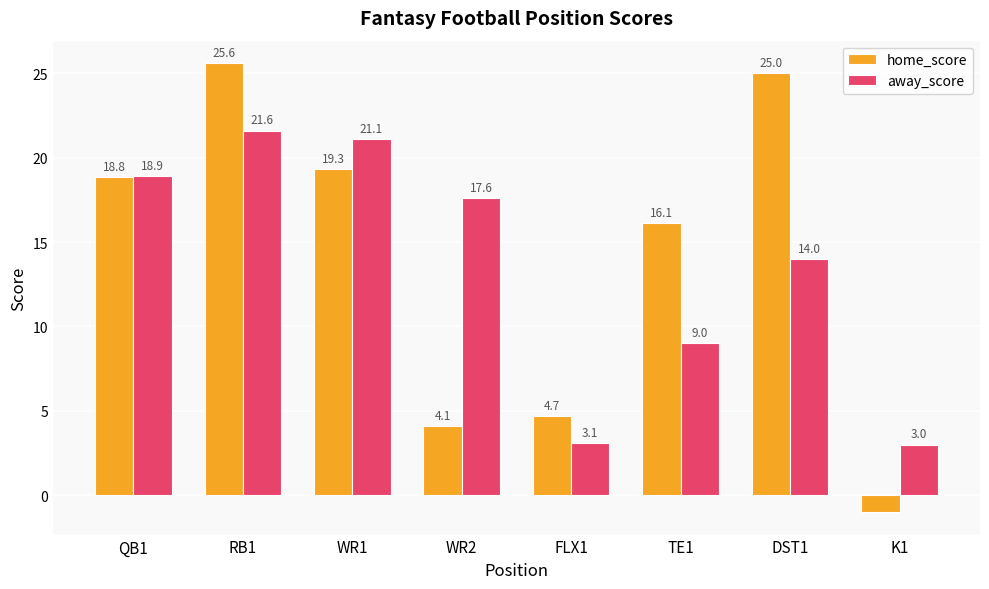

What is the label of the 8th bar from the right?

QB1